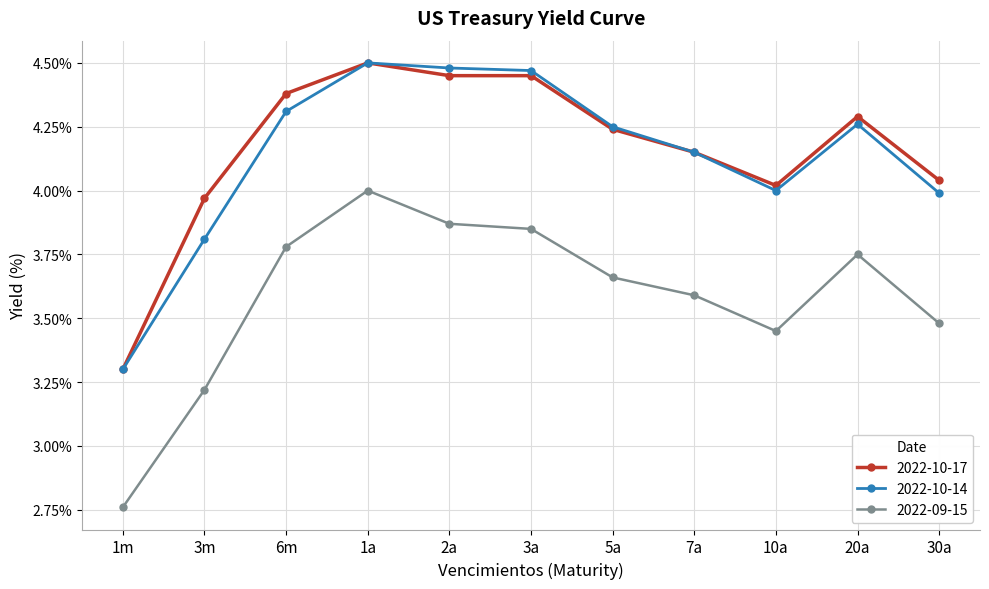

How many data points in 2022-10-17 are less than 4?

2